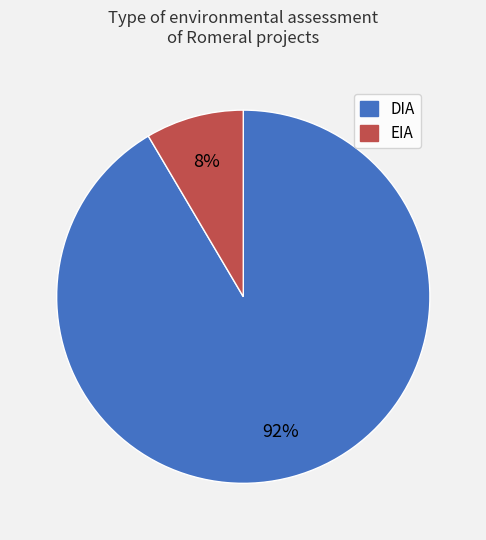

Approximately how many times larger is the value at EIA compared to DIA?

0.1